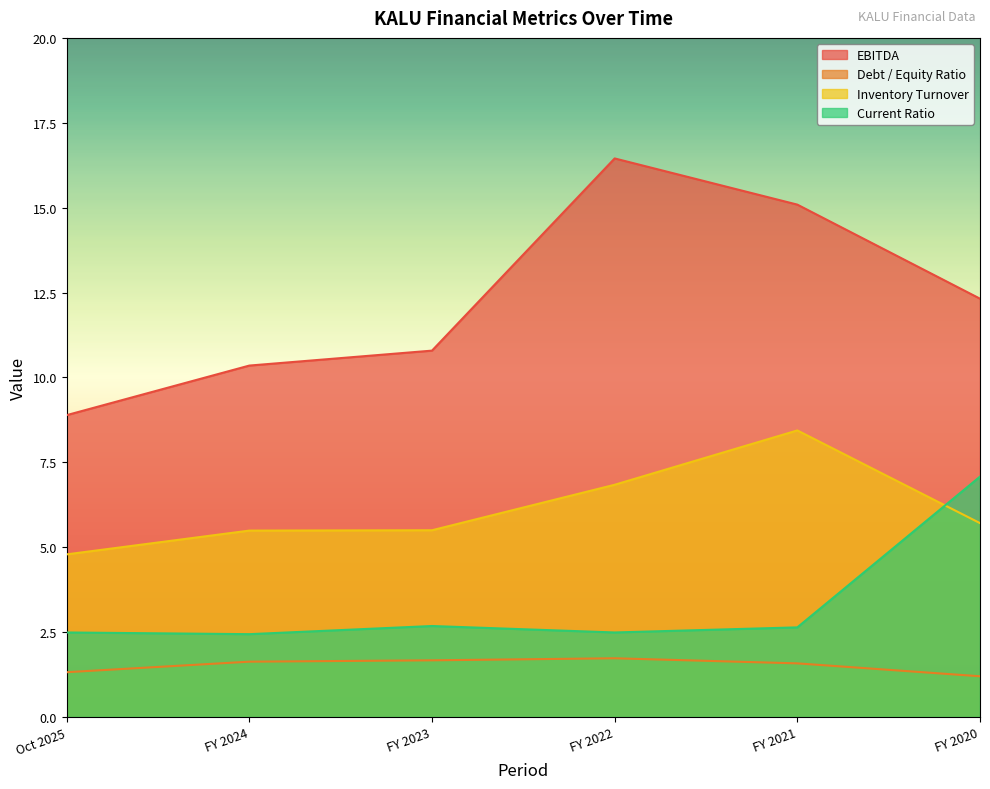

What is the sum of the Inventory Turnover values at Oct 2025 and FY 2022?

11.6